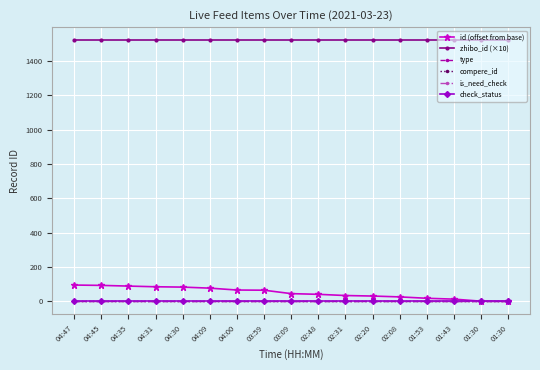

Is the value of zhibo_id (×10) at 01:43 greater than the value of is_need_check at 02:08?

Yes